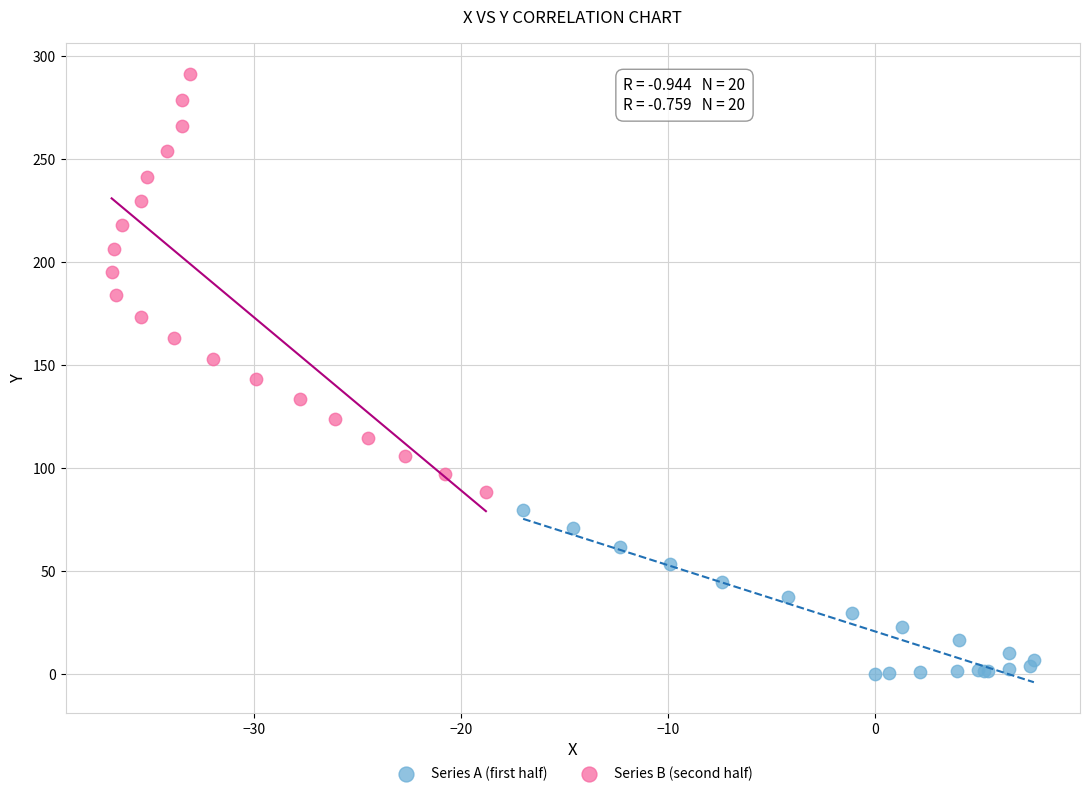

Which series reaches the maximum Y coordinate?

Series B (second half)